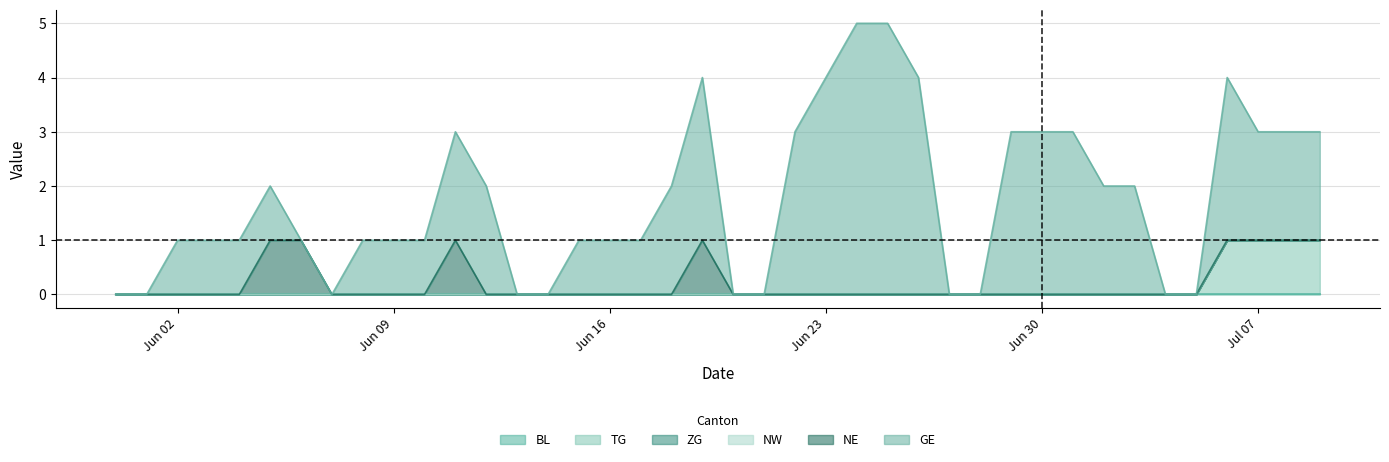

Rank the categories by NE value from highest to lowest.

2020-06-05, 2020-06-06, 2020-06-11, 2020-06-19, 2020-05-31, 2020-06-01, 2020-06-02, 2020-06-03, 2020-06-04, 2020-06-07, 2020-06-08, 2020-06-09, 2020-06-10, 2020-06-12, 2020-06-13, 2020-06-14, 2020-06-15, 2020-06-16, 2020-06-17, 2020-06-18, 2020-06-20, 2020-06-21, 2020-06-22, 2020-06-23, 2020-06-24, 2020-06-25, 2020-06-26, 2020-06-27, 2020-06-28, 2020-06-29, 2020-06-30, 2020-07-01, 2020-07-02, 2020-07-03, 2020-07-04, 2020-07-05, 2020-07-06, 2020-07-07, 2020-07-08, 2020-07-09